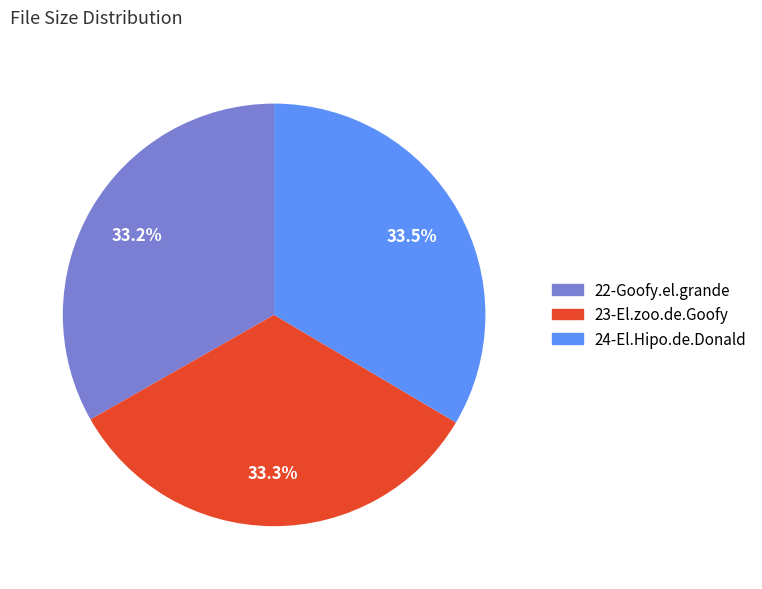

To the nearest percent, what percentage of the pie is 23-El.zoo.de.Goofy?

33%